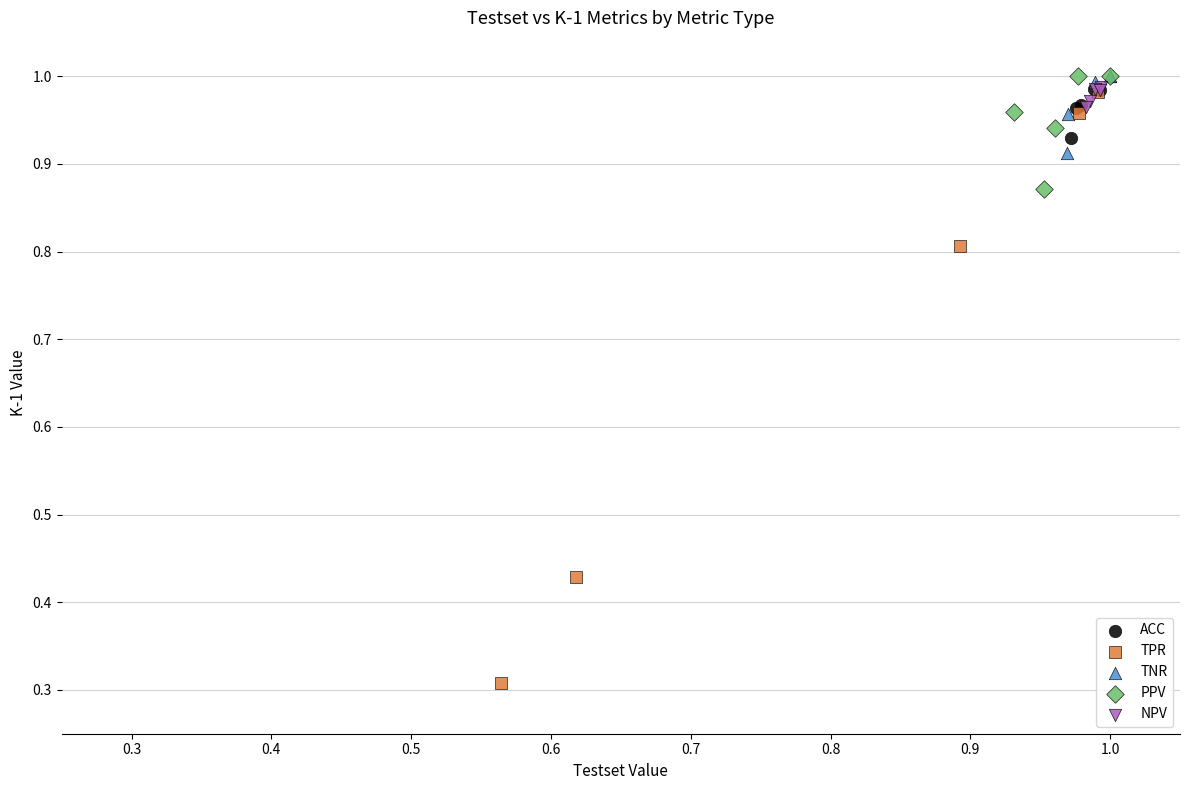

Which series reaches the minimum Y coordinate?

TPR